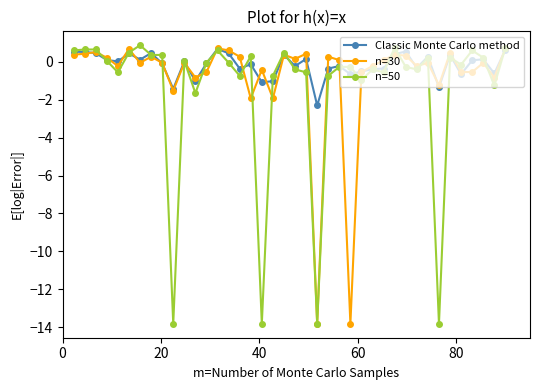

What are all the series names shown in the legend?

Classic Monte Carlo method, n=30, n=50